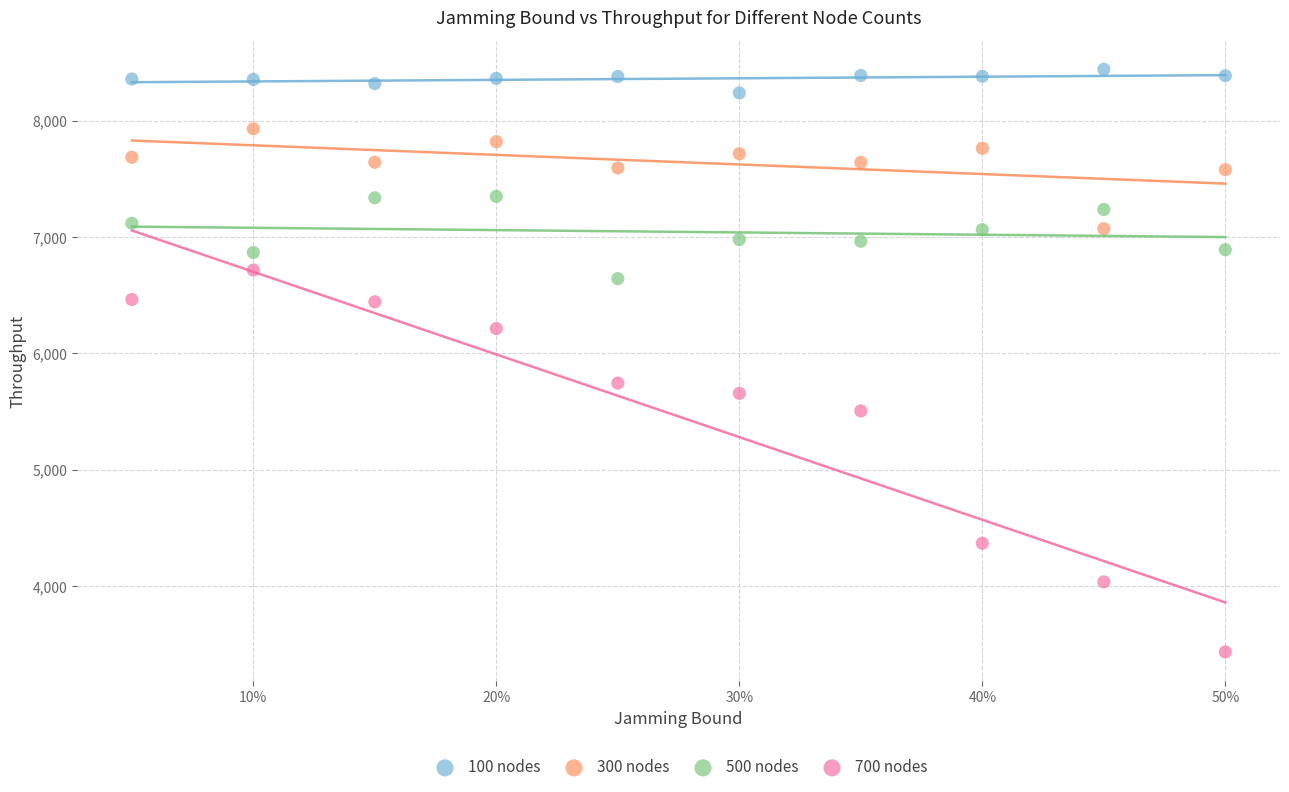

Which series has the largest Y range (max minus min)?

700 nodes